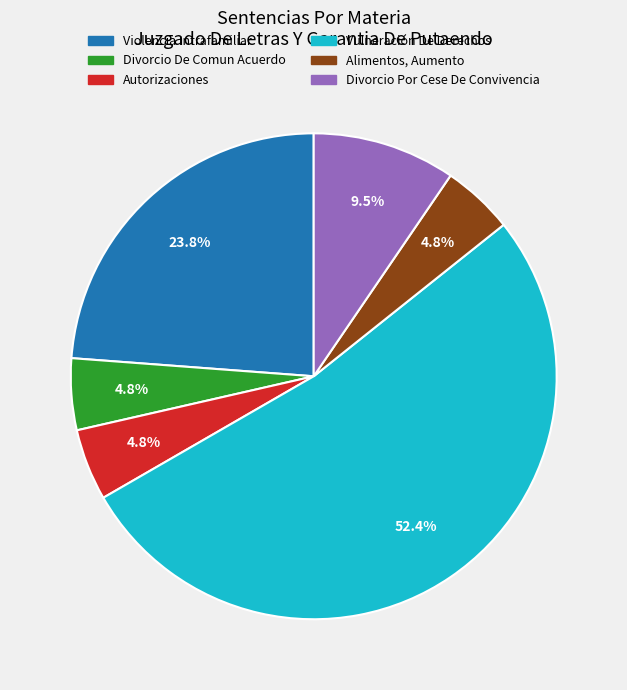

How many slices are in this pie chart?

6